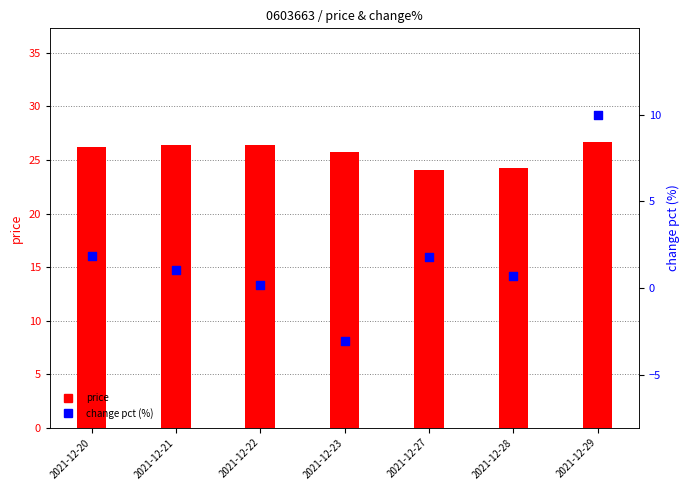

Is the value of change pct (%) at 2021-12-20 greater than the value of price at 2021-12-29?

No